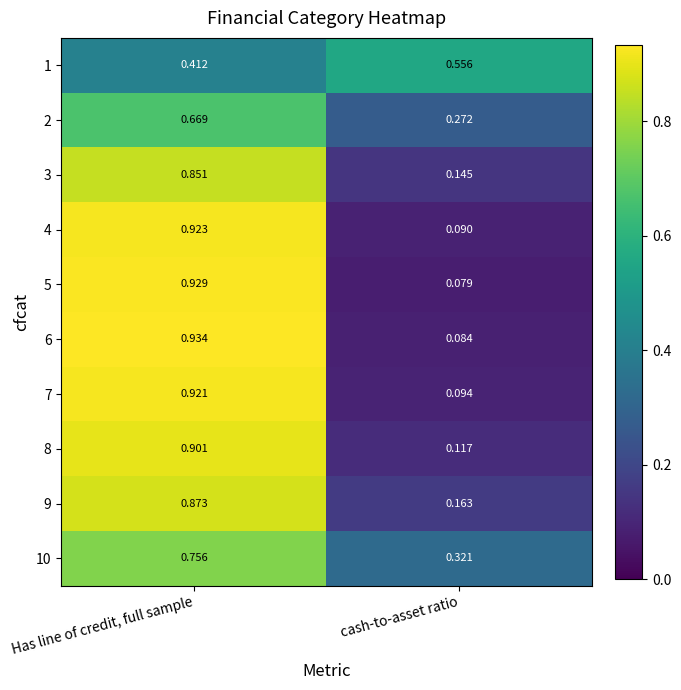

List the labels in order of 3 value, smallest first.

cash-to-asset ratio, Has line of credit, full sample